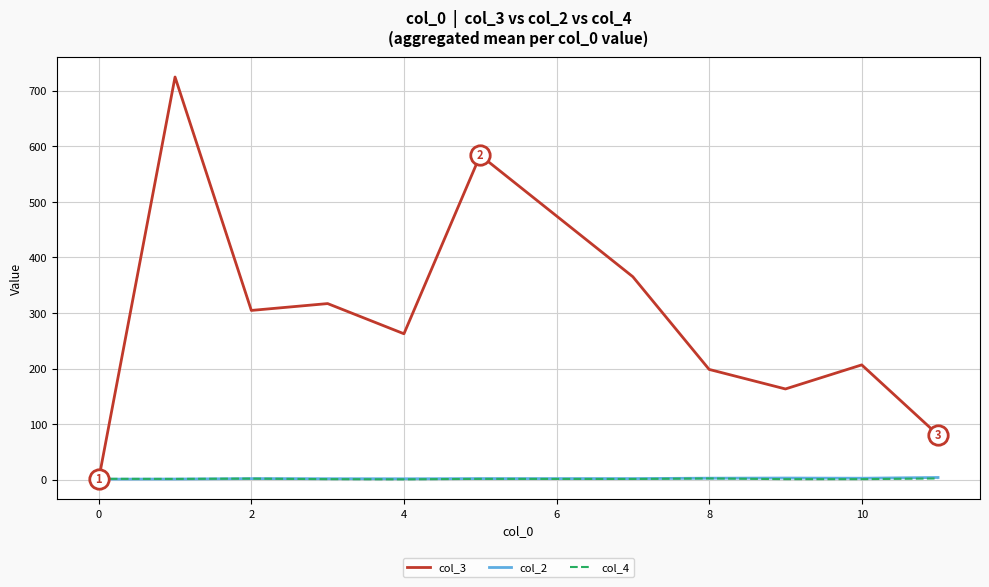

What is the maximum value for col_2?

4.0